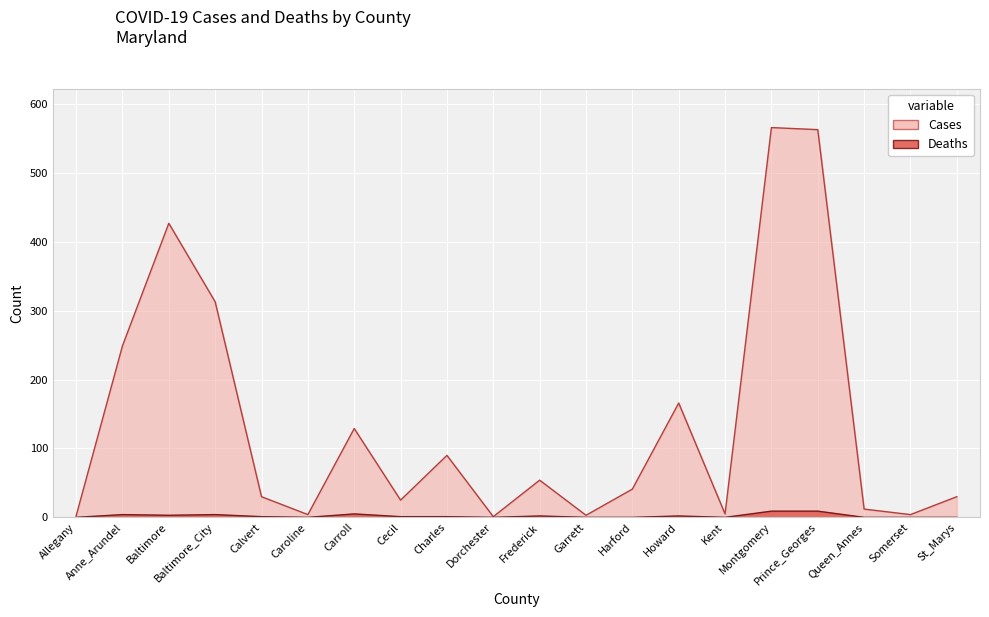

True or false: Deaths and Cases intersect in this chart.

False